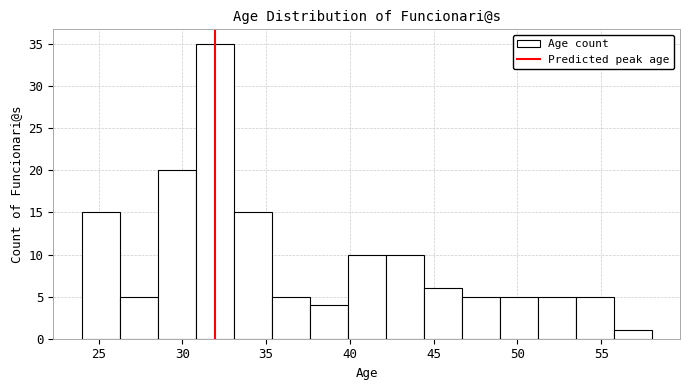

Which range on the x-axis has the tallest bar?

31.0 to 33.0